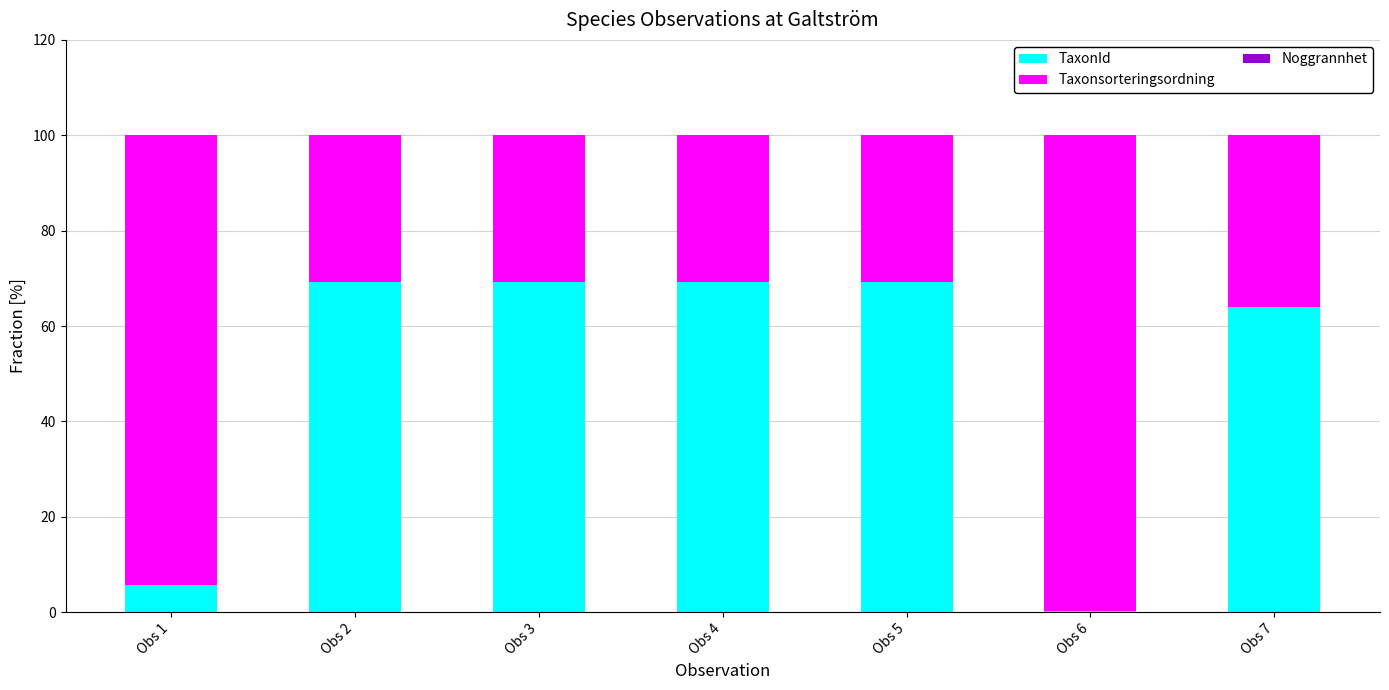

Are the bars horizontal?

No